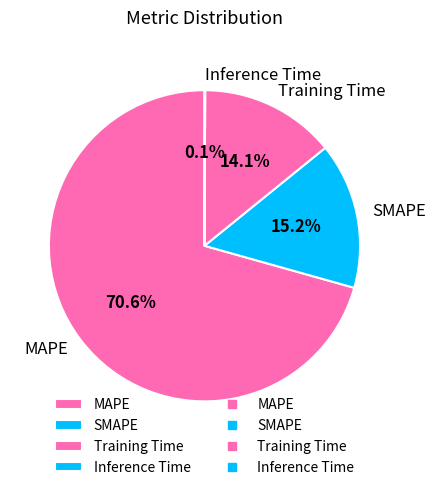

Between Training Time and SMAPE, which is larger?

SMAPE